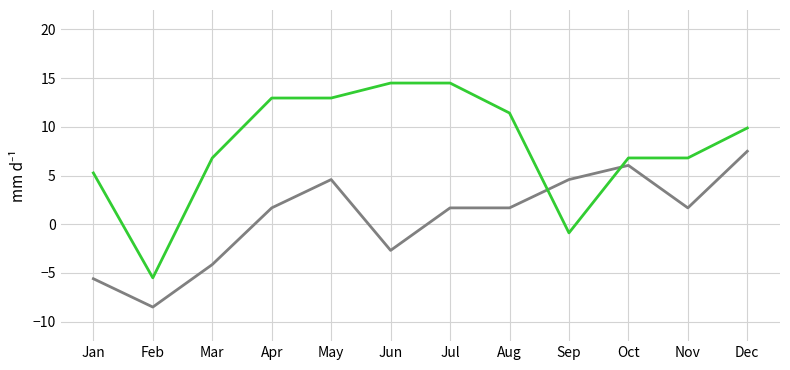

What is the maximum value shown in the chart?

14.5